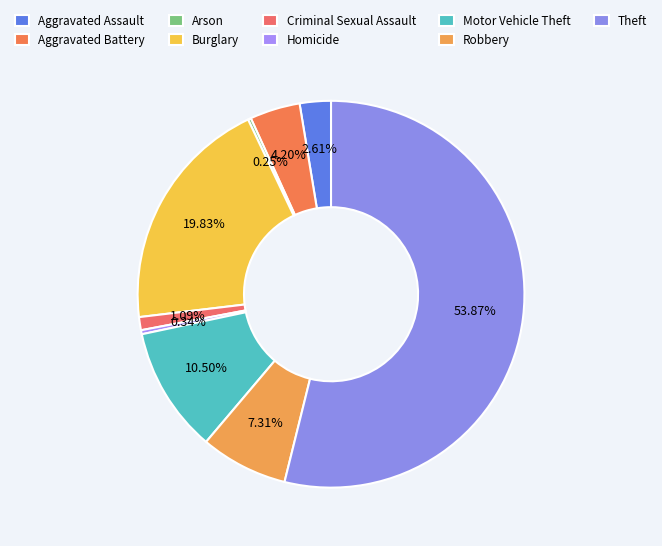

How many slices are in this pie chart?

9